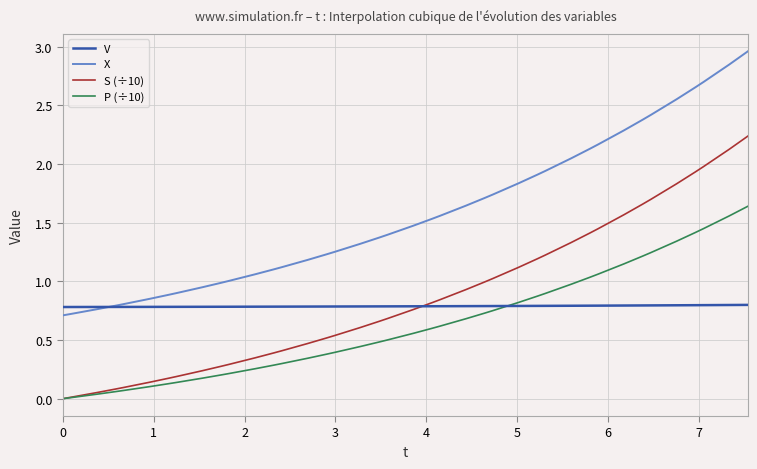

Rank the series by their maximum value, from lowest to highest.

V, P (÷10), S (÷10), X